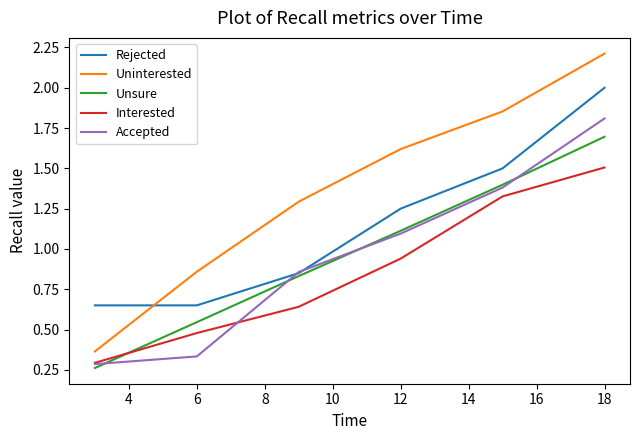

How many distinct data groups are displayed?

5